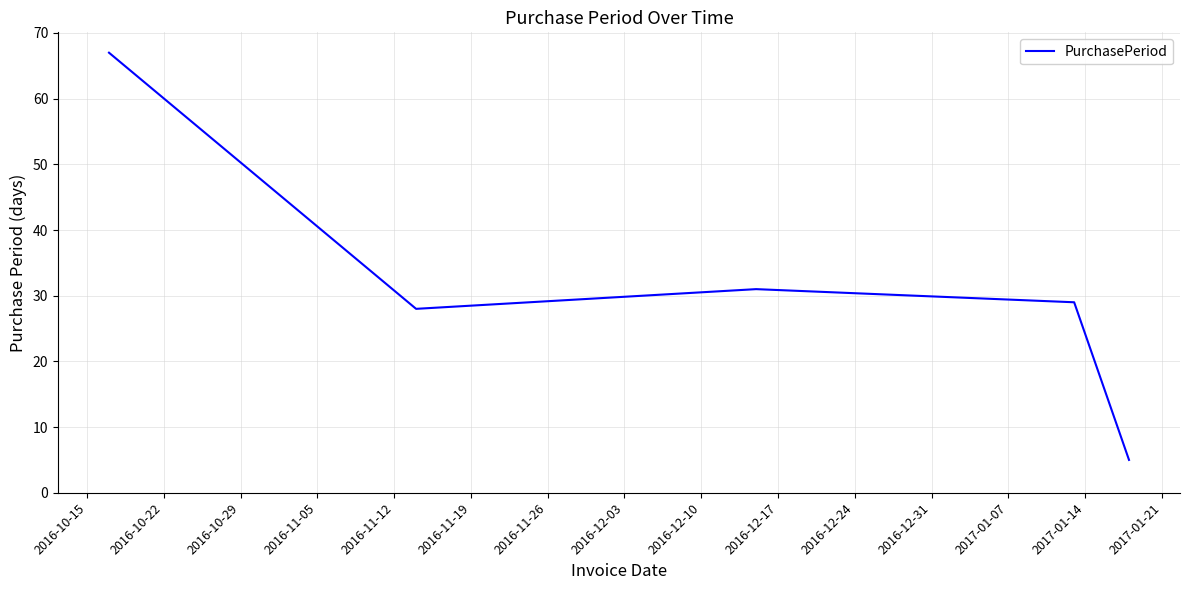

Reading right to left, list all the values displayed in this chart.

5	29	31	28	67